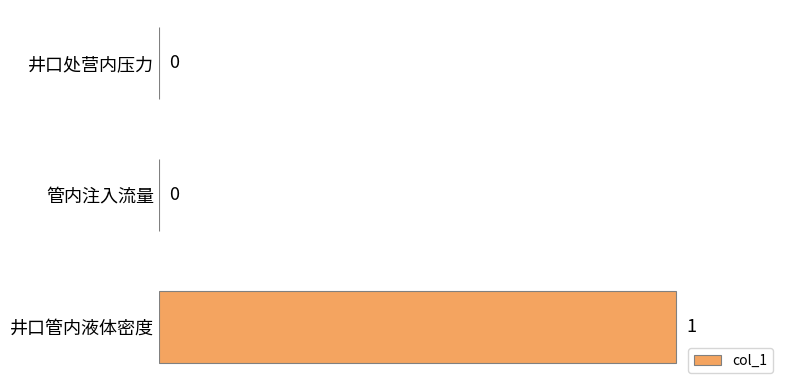

How many values are above zero?

1